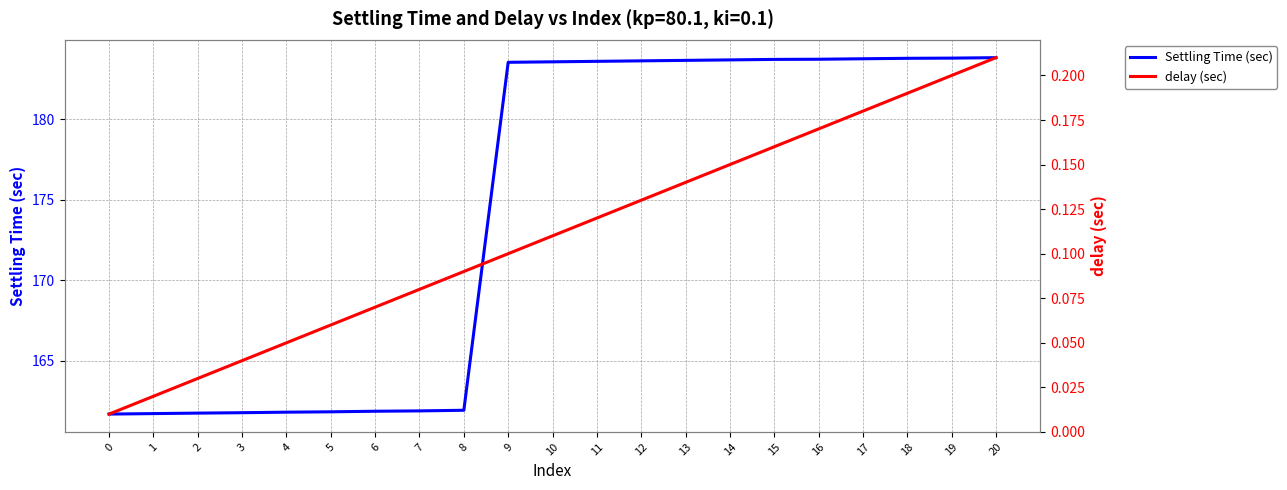

What is the difference between the maximum and second lowest values in the delay (sec) series?

0.2